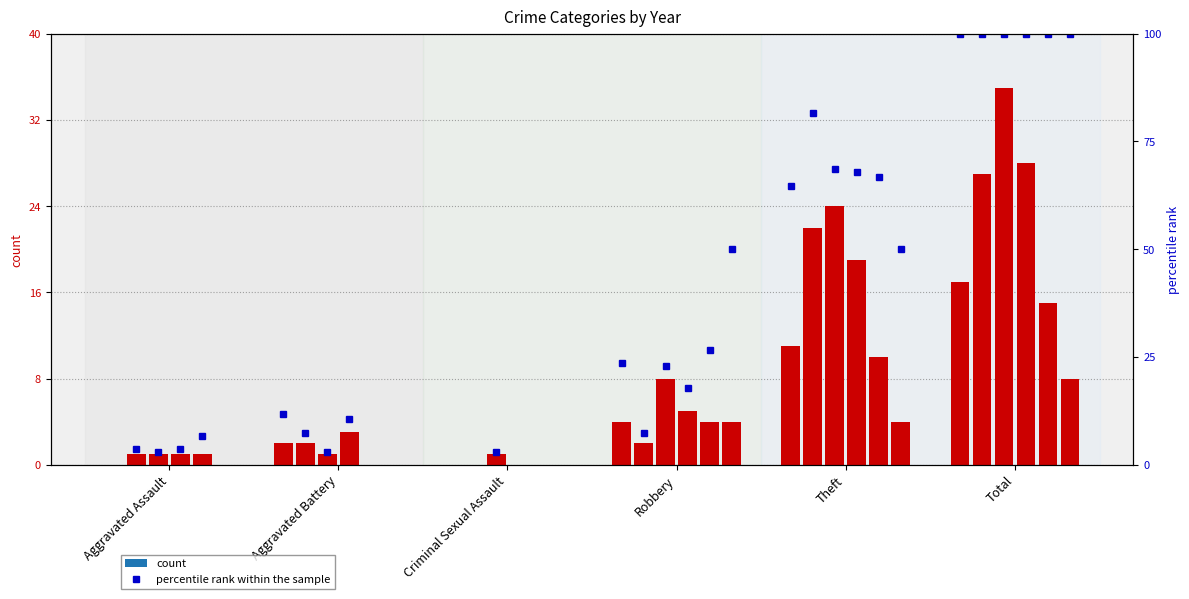

At how many categories does at least one series exceed 24?

1